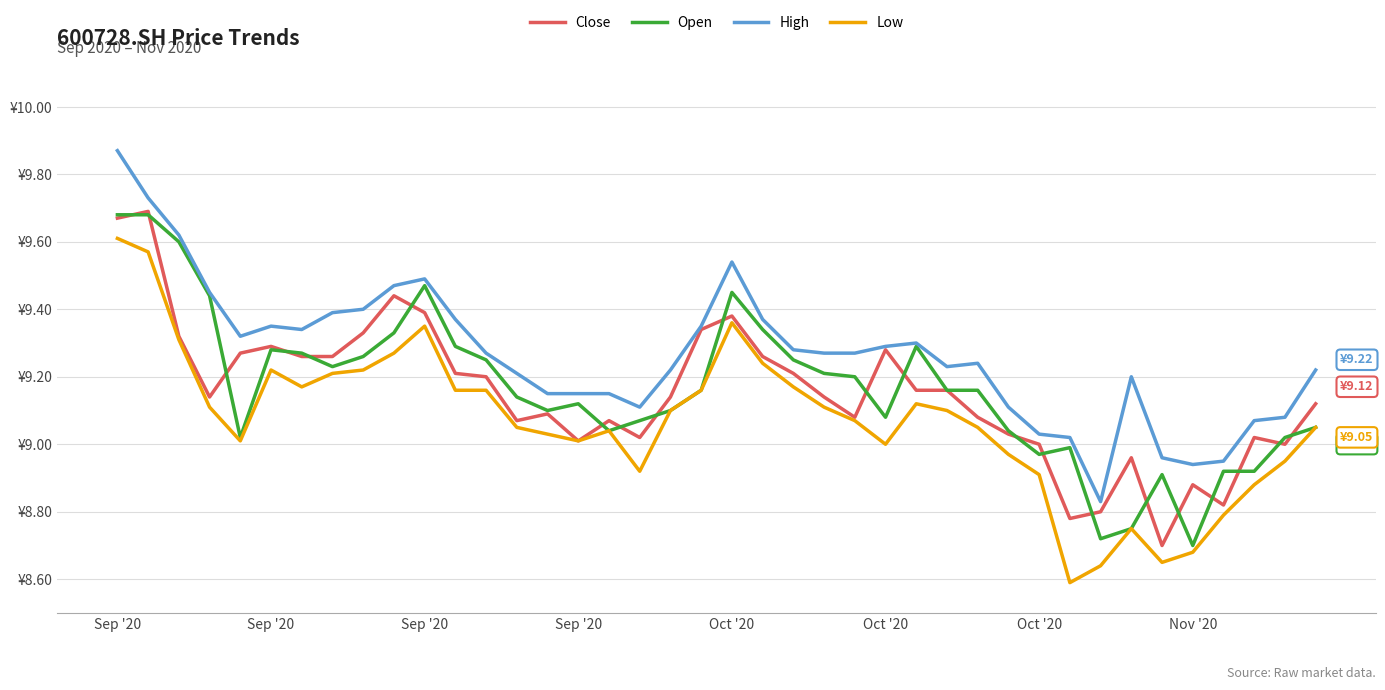

Is this an area chart (filled region under the line)?

No